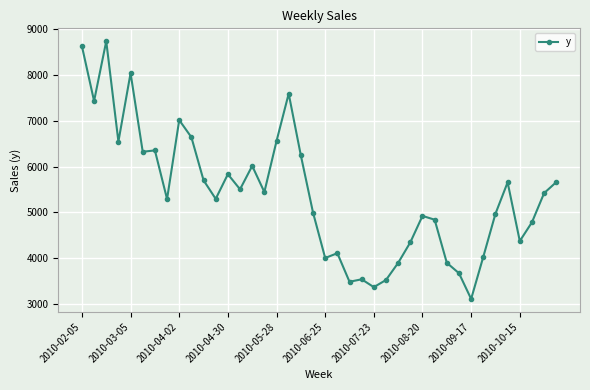

True or false: there are more than 1 points higher than both neighbors.

True